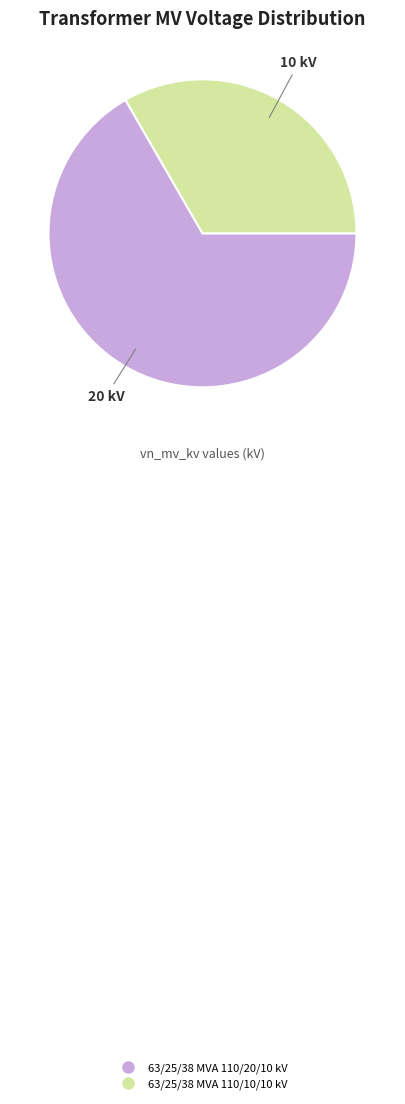

Approximately how many times larger is the value at 63/25/38 MVA 110/20/10 kV compared to 63/25/38 MVA 110/10/10 kV?

2.0